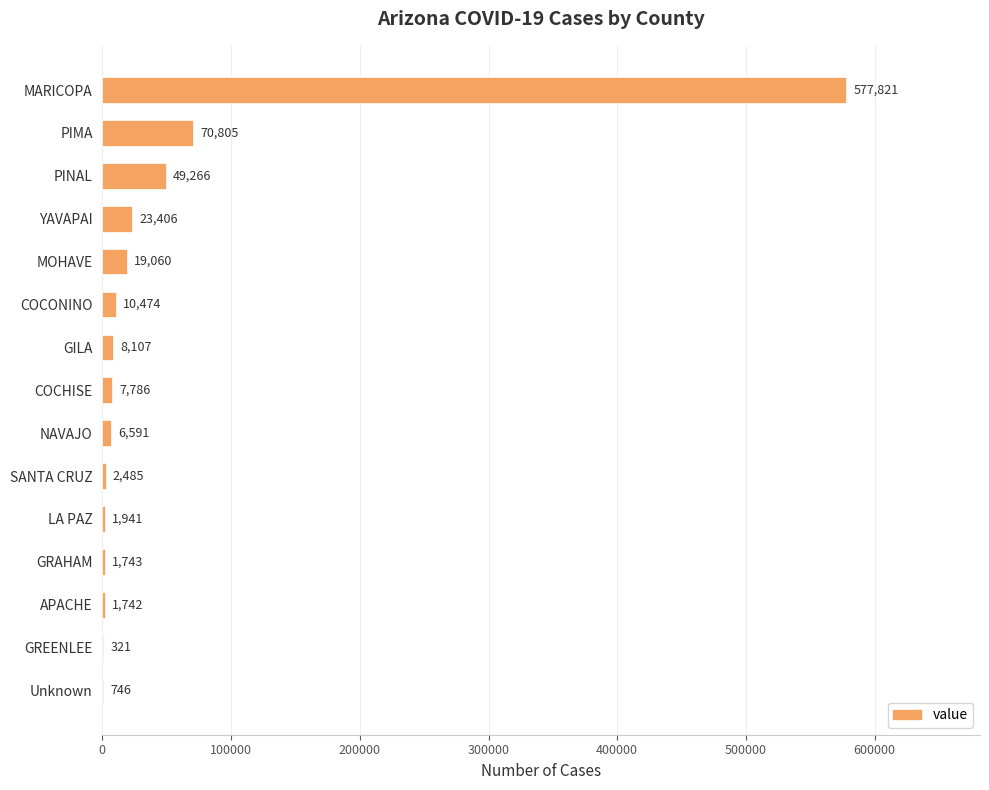

Between PINAL and PIMA, which is larger?

PIMA